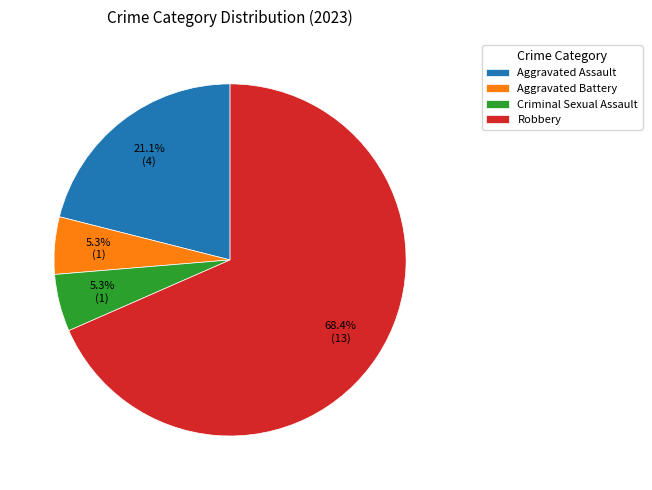

What percentage is the Criminal Sexual Assault slice, to the nearest percent?

5%